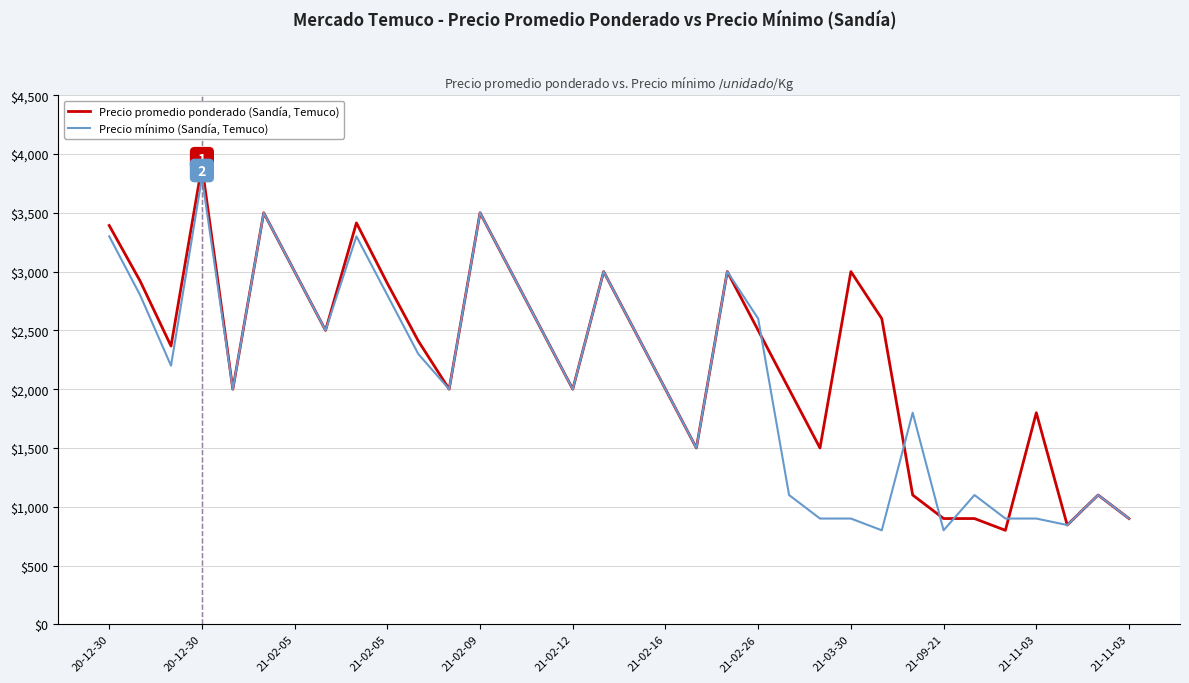

List the series in order of their peak value, highest first.

Precio promedio ponderado (Sandía, Temuco), Precio mínimo (Sandía, Temuco)